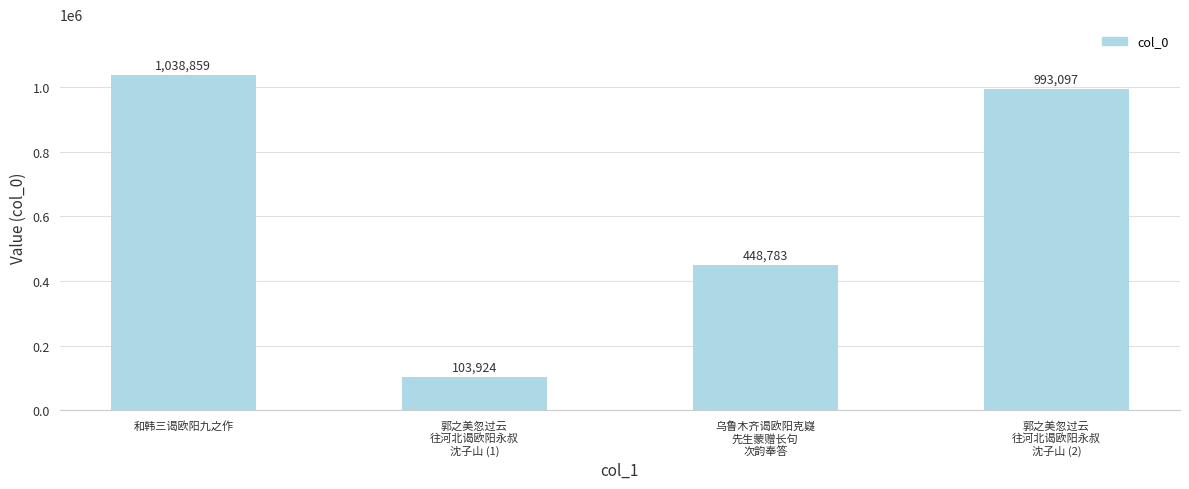

Which label corresponds to the largest value in the chart?

和韩三谒欧阳九之作